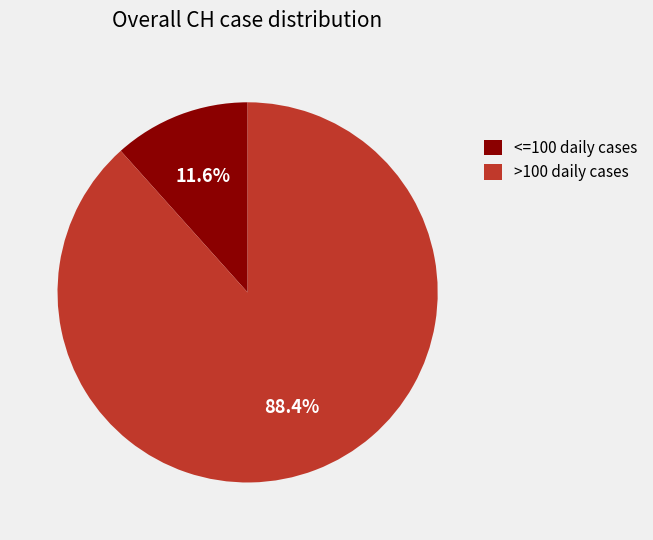

What portion of the pie excludes >100 daily cases?

11.6%